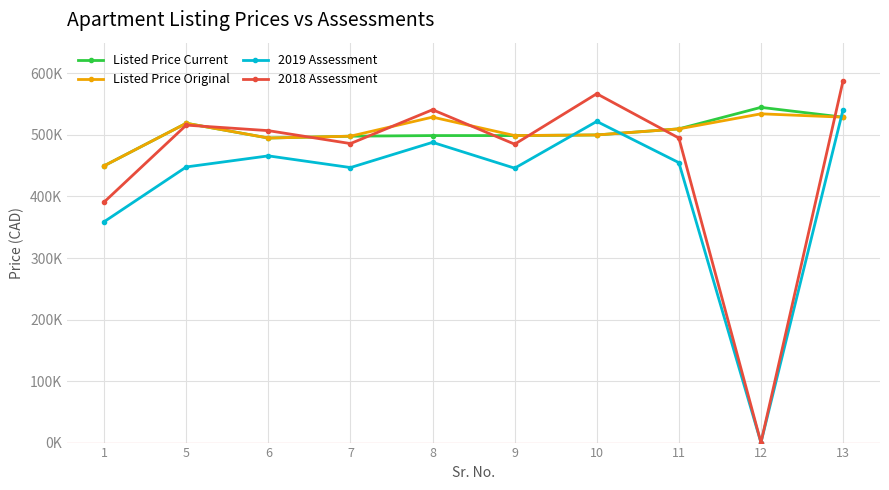

At which category is the sum across all series the highest?

13